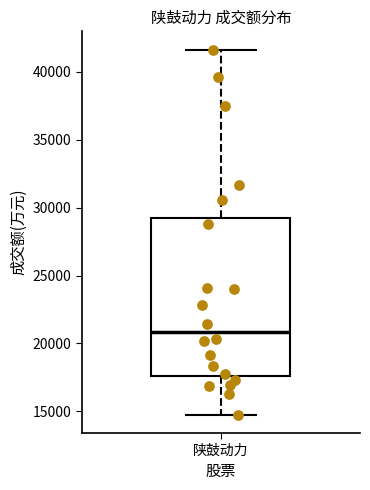

Transcribe this box plot: give where the median line is, the range the box spans, and where the two whiskers end, as read against the y-axis. The values are not printed on the chart, so give them approximately, as read against the axis.

median 21000, box 17500 to 29000, whiskers 15000 to 41500